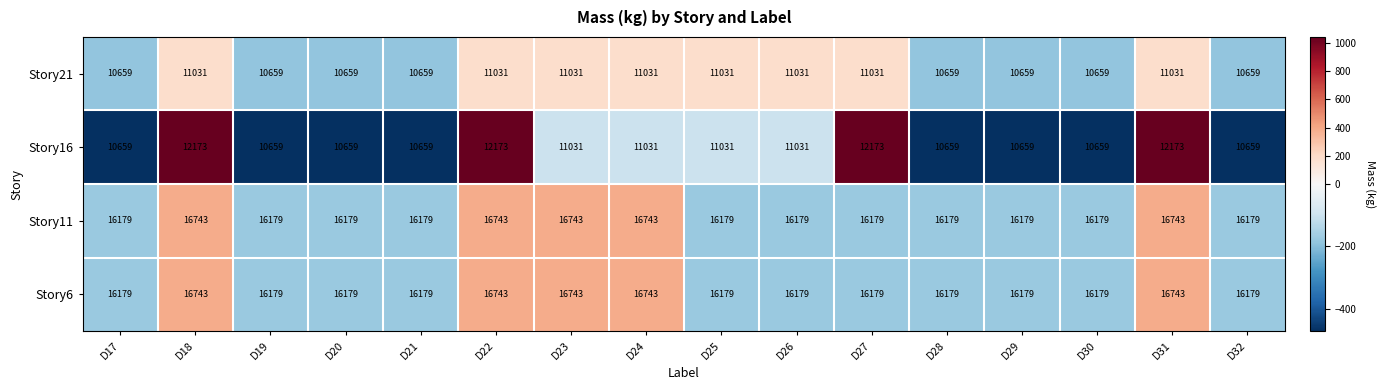

What value does the Story21 series have at D32, to the nearest 10?

10660